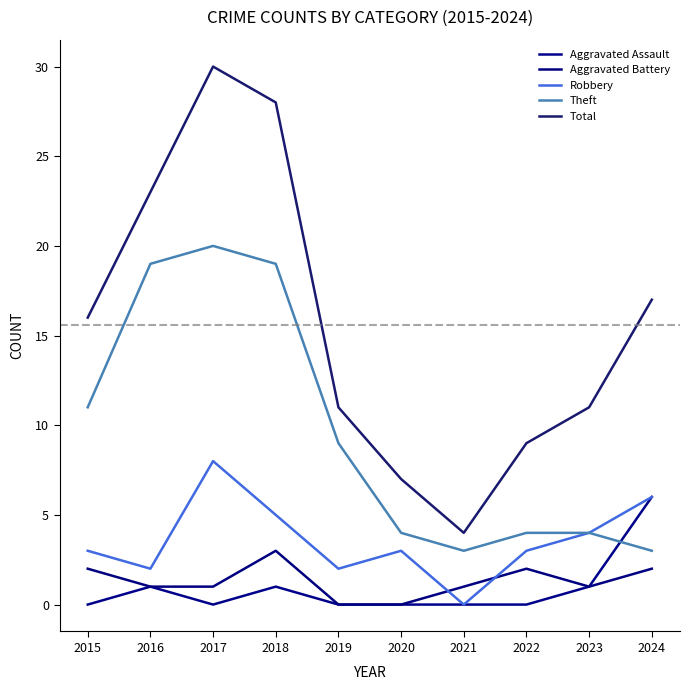

List the series in order of their peak value, lowest first.

Aggravated Battery, Aggravated Assault, Robbery, Theft, Total